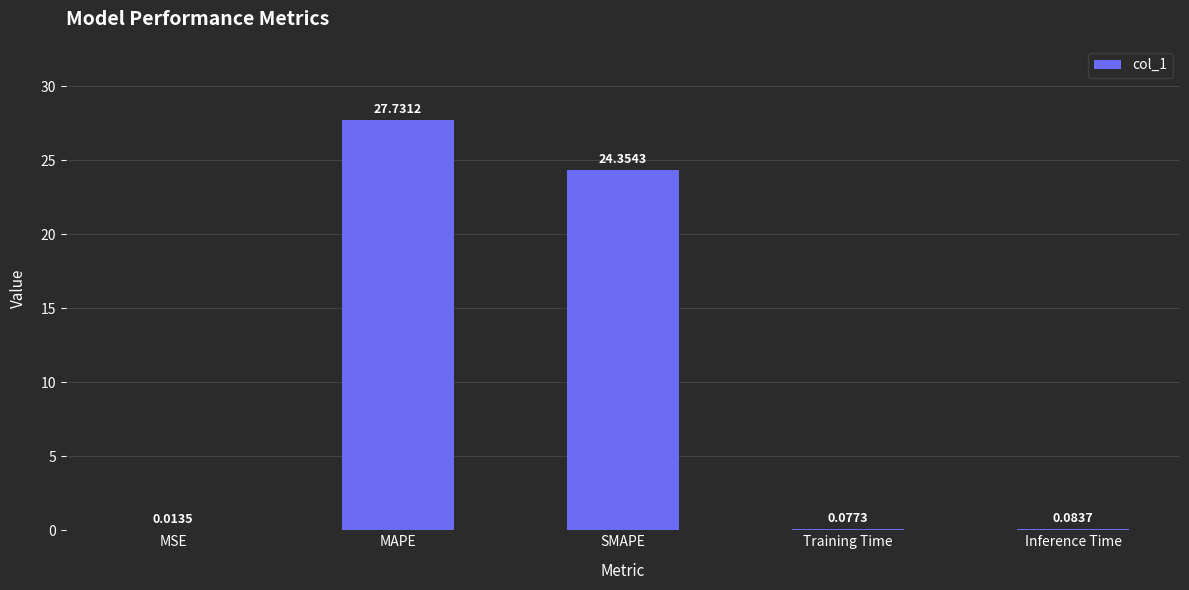

At which label is the value closest to 13?

SMAPE